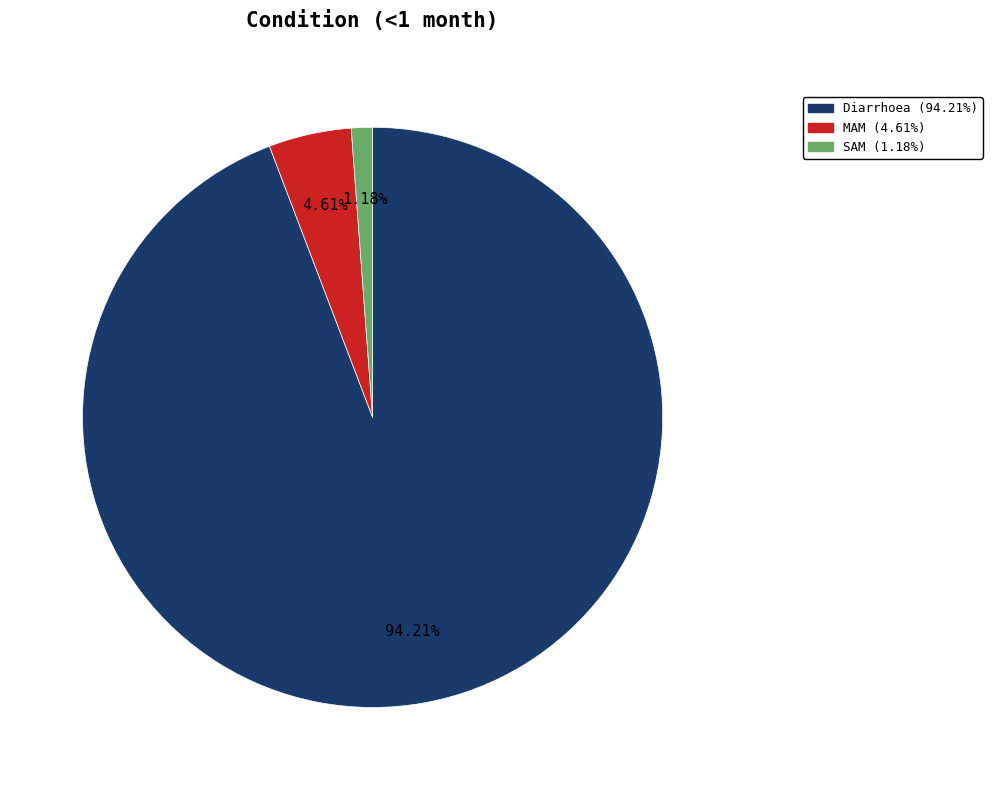

Which slice is the smallest?

SAM